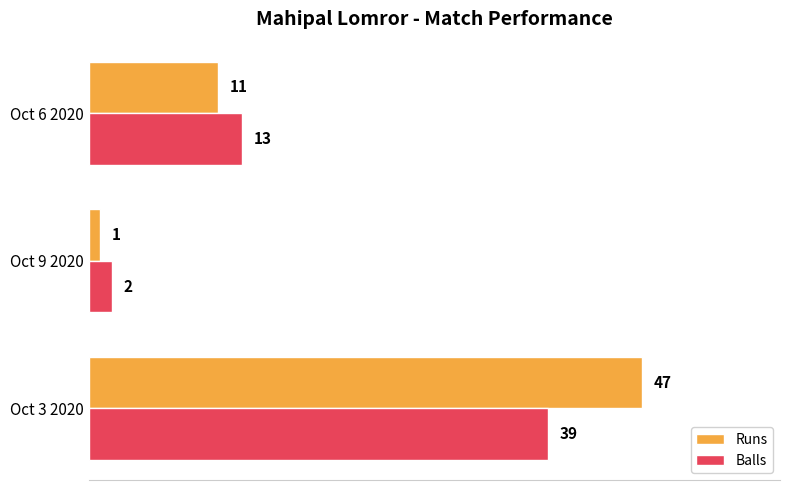

What is the sum of all Runs values?

59